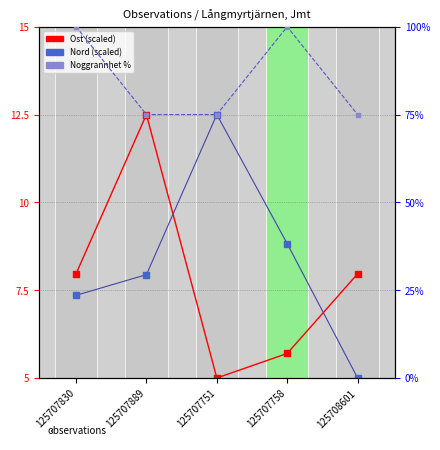

What are all the series names shown in the legend?

Ost (scaled), Nord (scaled), Noggrannhet %